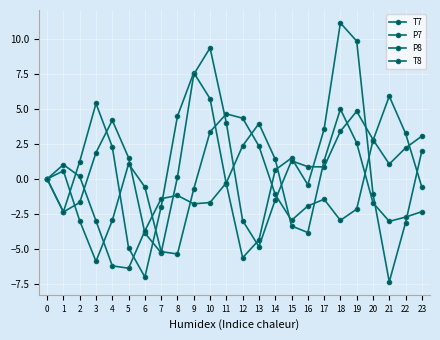

What is the difference between the maximum and minimum values in the T7 series?

18.5